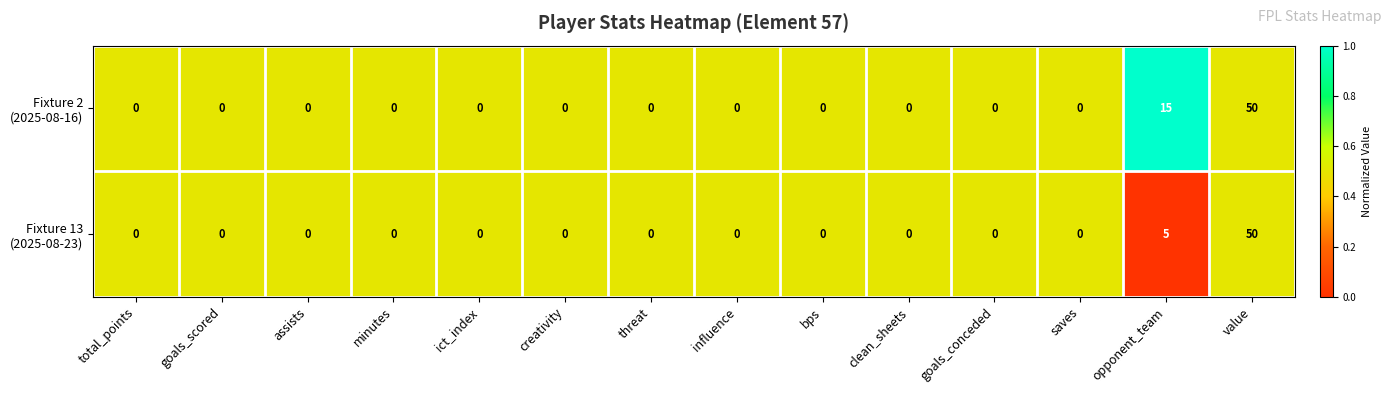

What is the maximum value shown in the chart?

50